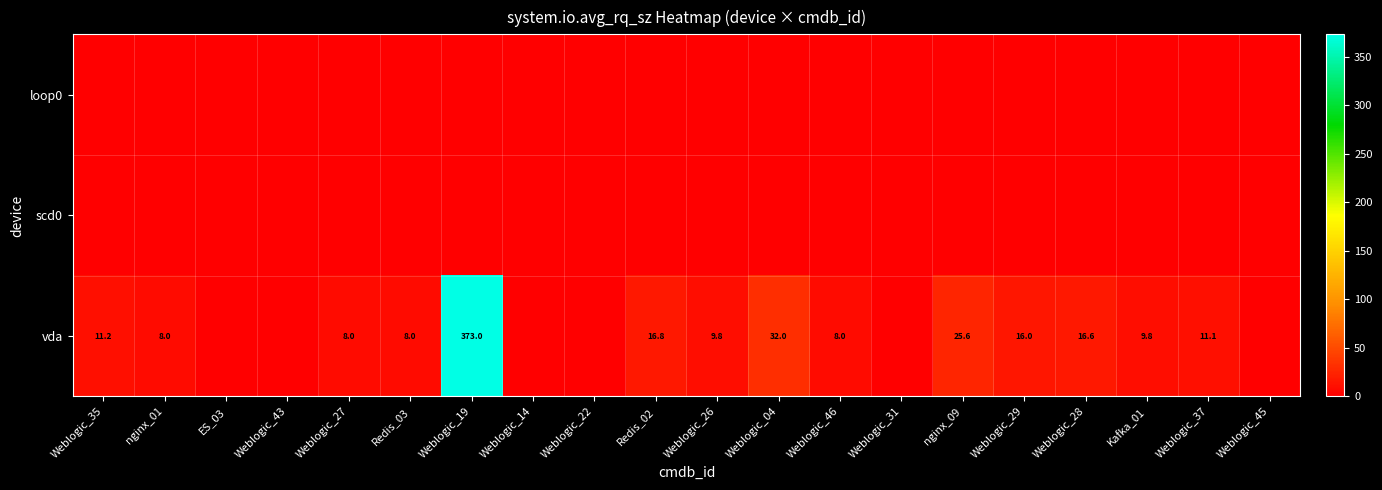

The vda series shows 12.8 at Weblogic_46. True or false?

False